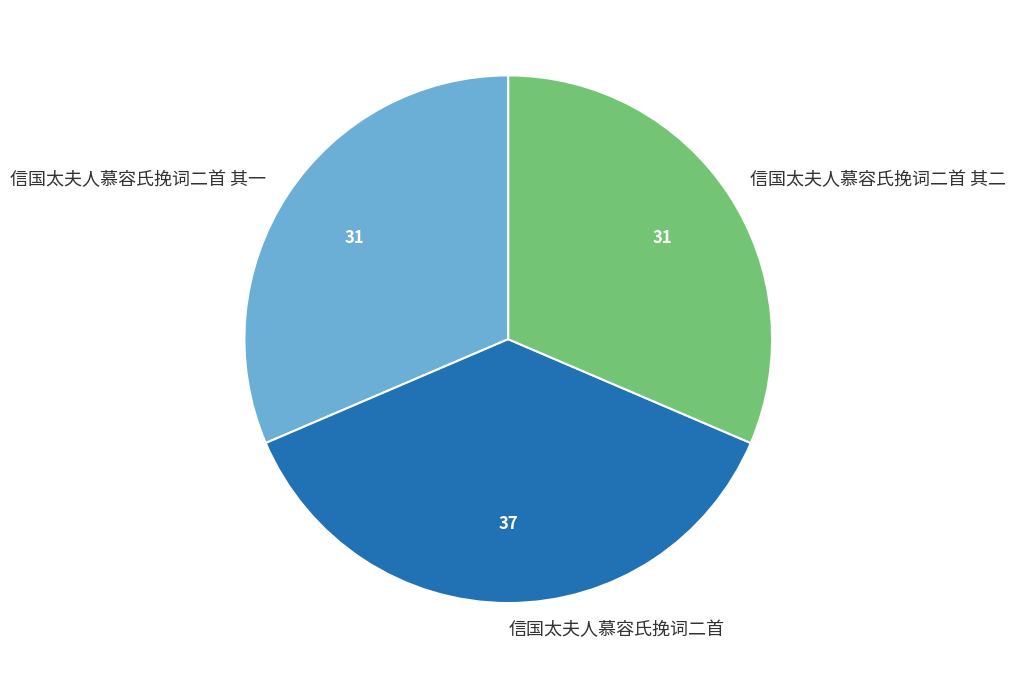

Is there a majority slice in this chart?

No